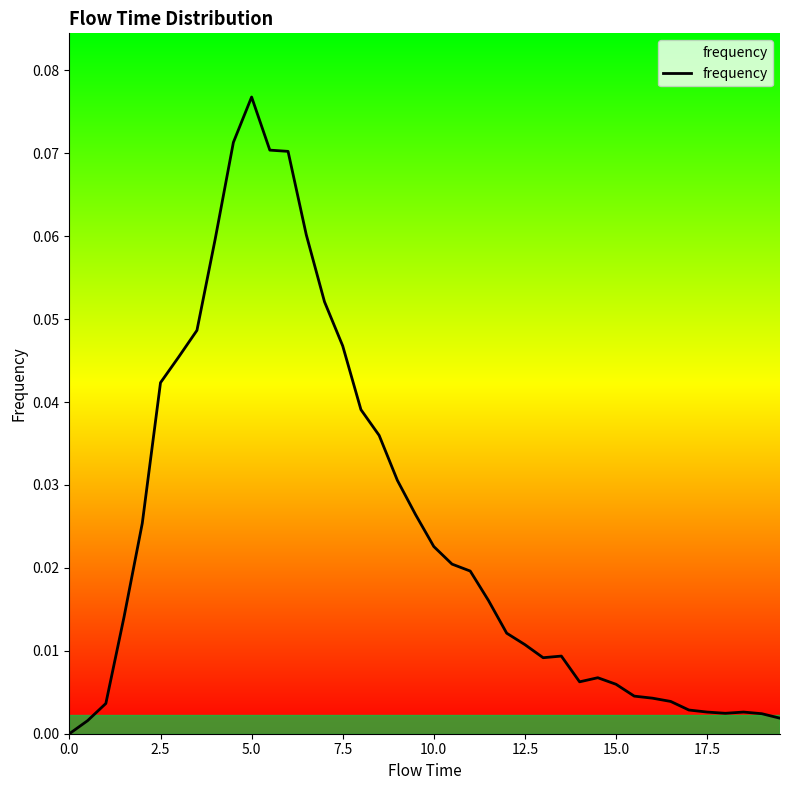

Reading right to left, list all the values displayed in this chart.

0.0	0.0	0.0	0.0	0.0	0.0	0.0	0.0	0.0	0.0	0.0	0.0	0.0	0.0	0.0	0.0	0.0	0.0	0.0	0.0	0.0	0.0	0.0	0.0	0.0	0.1	0.1	0.1	0.1	0.1	0.1	0.1	0.0	0.0	0.0	0.0	0.0	0.0	0.0	0.0